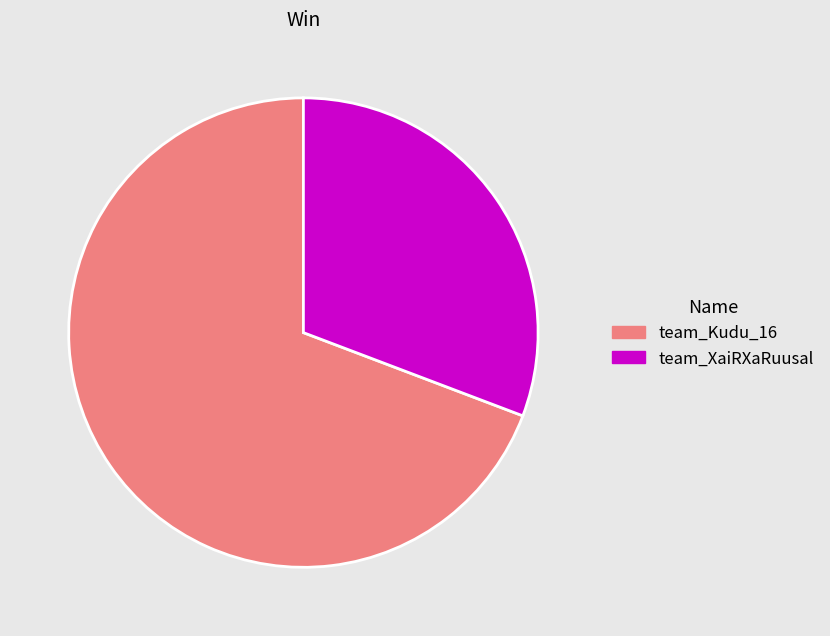

What is the majority slice?

team_Kudu_16